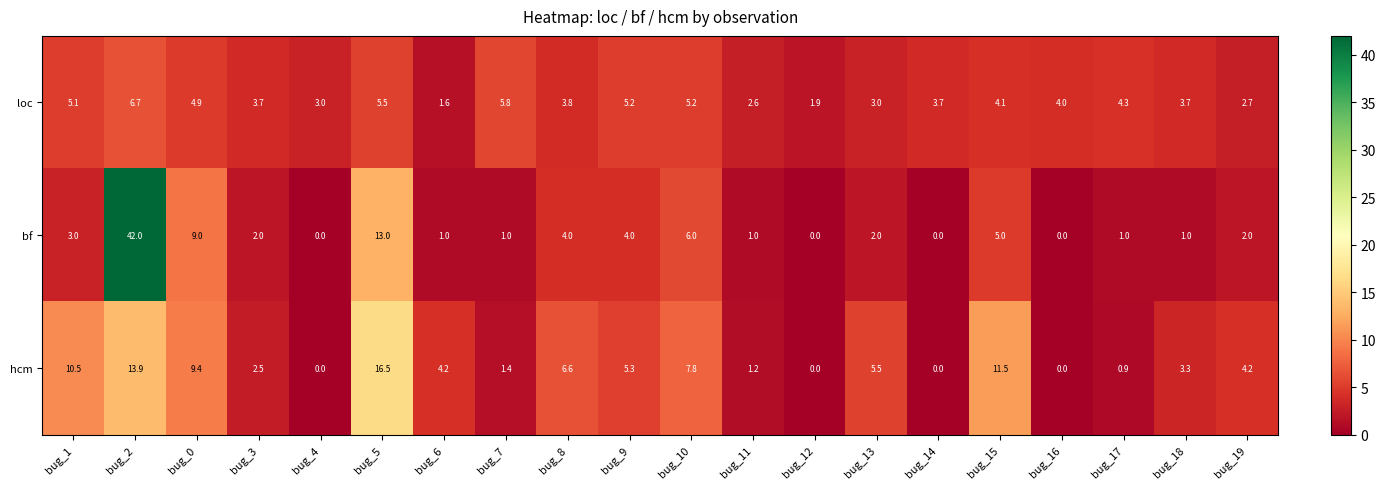

At bug_6, list the series in order from smallest to largest.

bf, loc, hcm